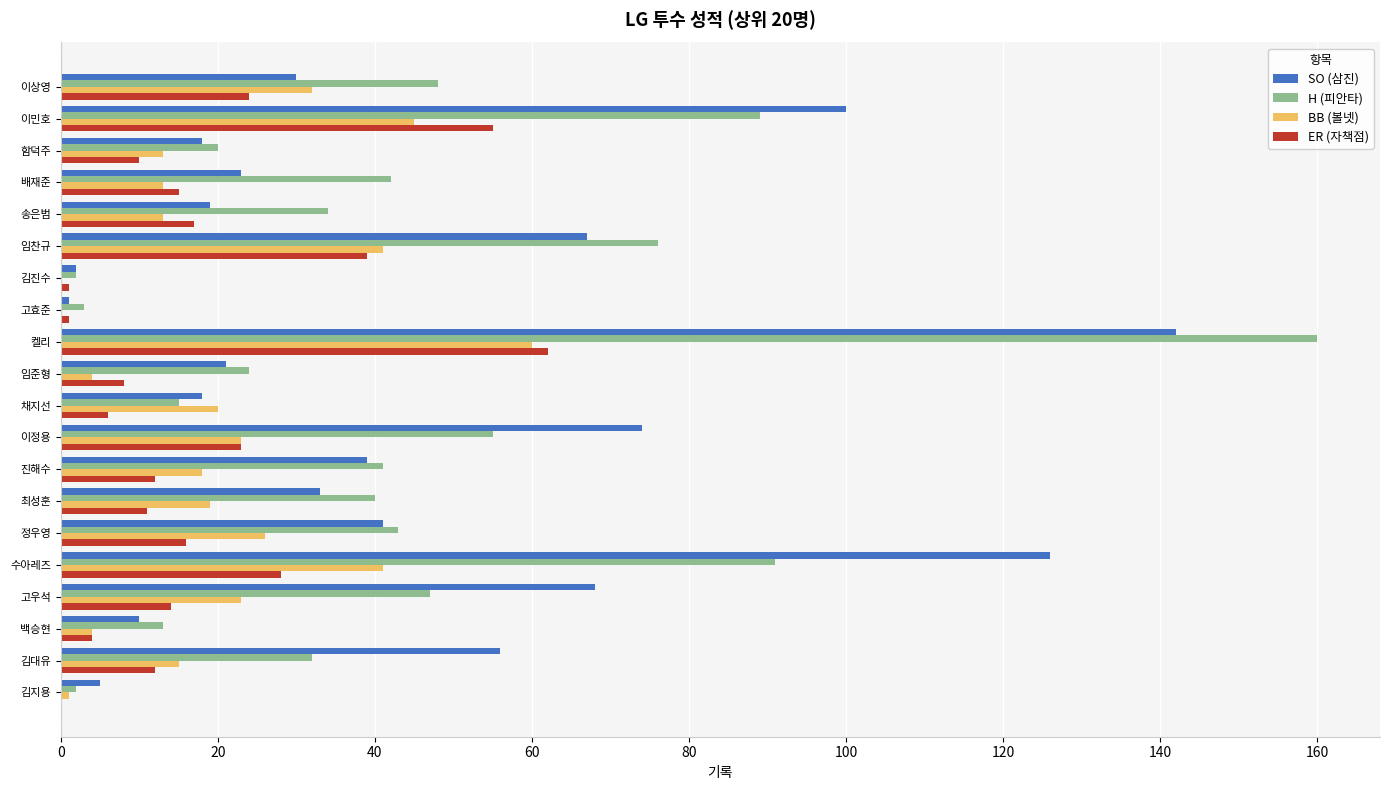

At which label does BB (볼넷) reach its peak?

켈리